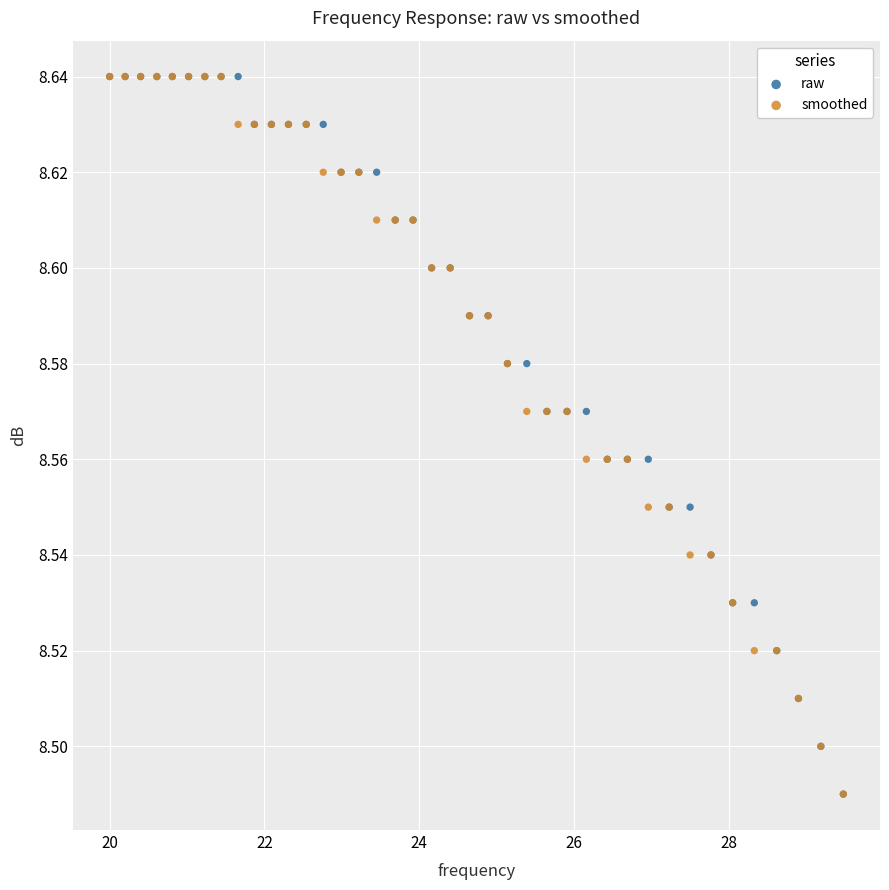

What are all the series names shown in the legend?

raw, smoothed